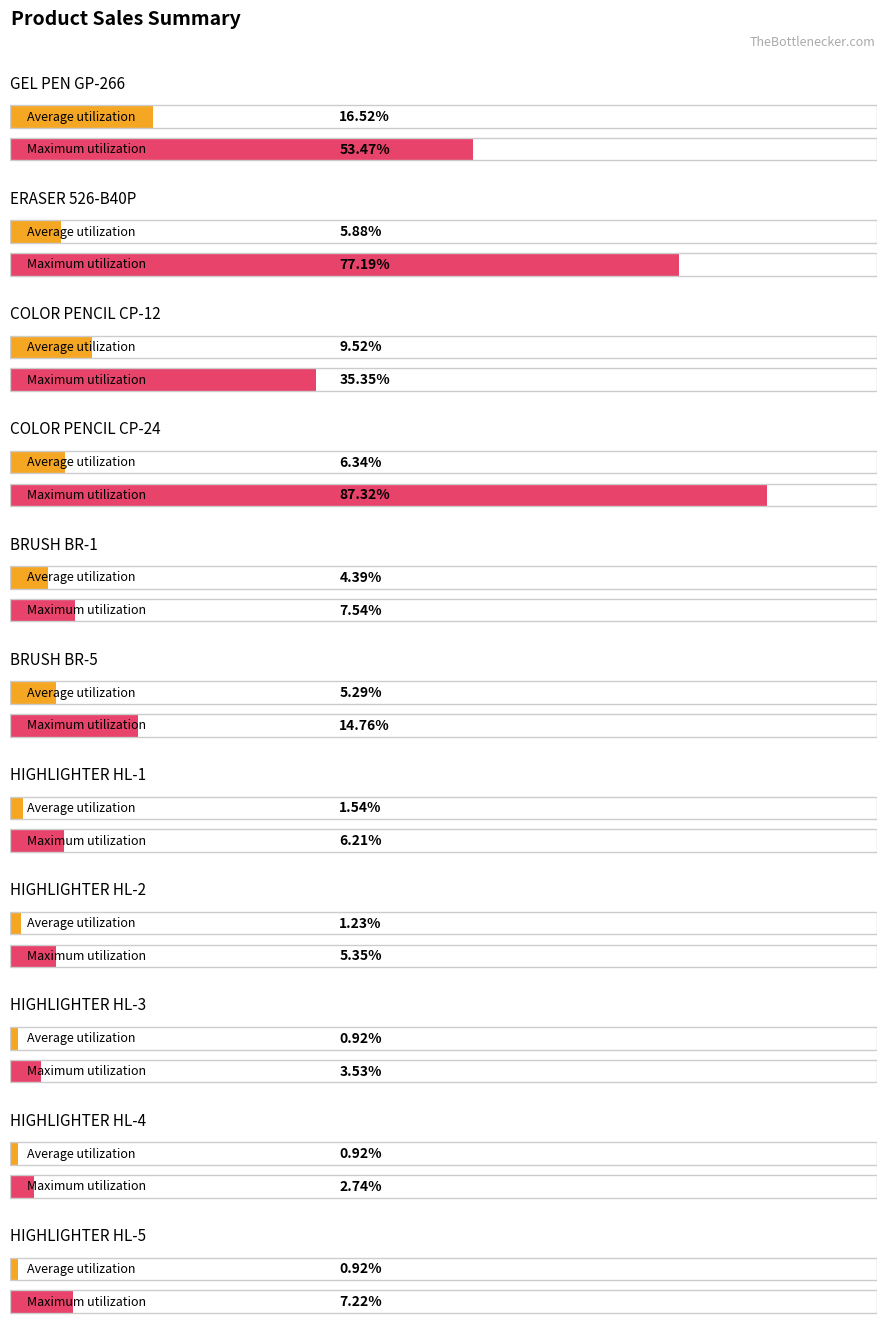

True or false: Maximum utilization has a value of 6153391.1 at GEL PEN GP-266.

False